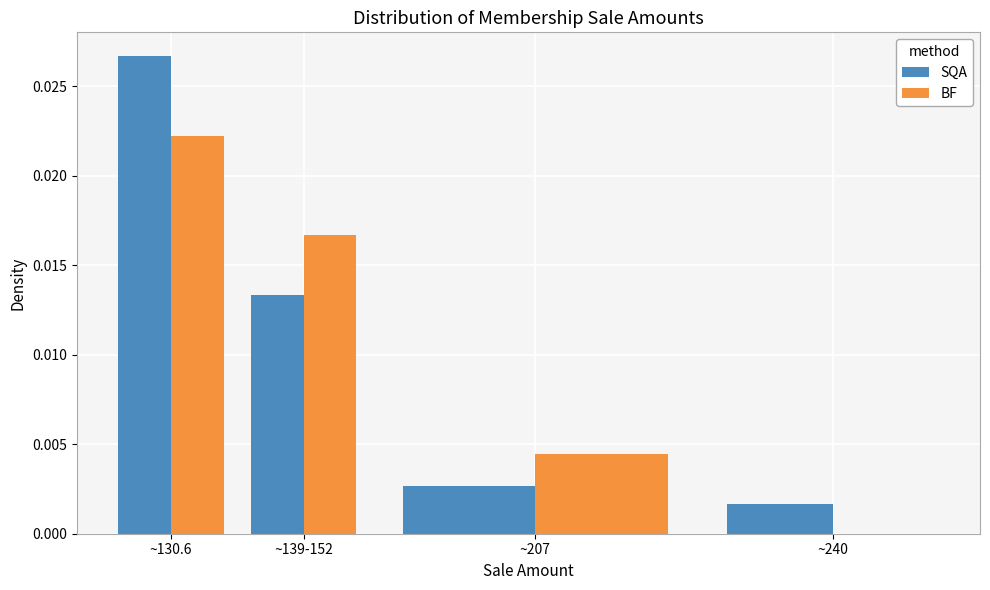

At which category is the sum across all series the highest?

~130.6